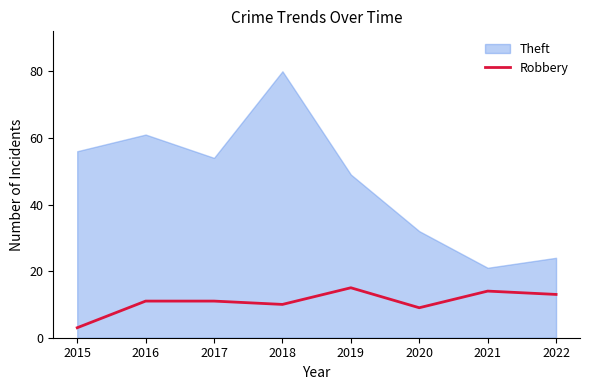

What is the difference between the maximum and second lowest values?

6